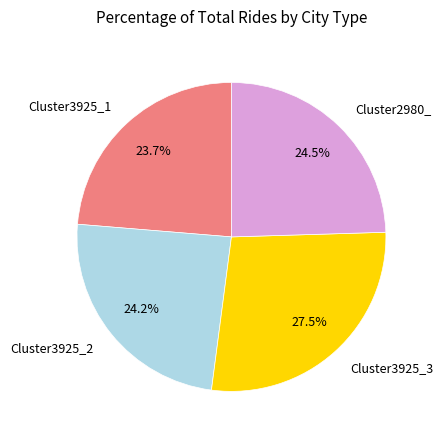

How many slices are in this pie chart?

4